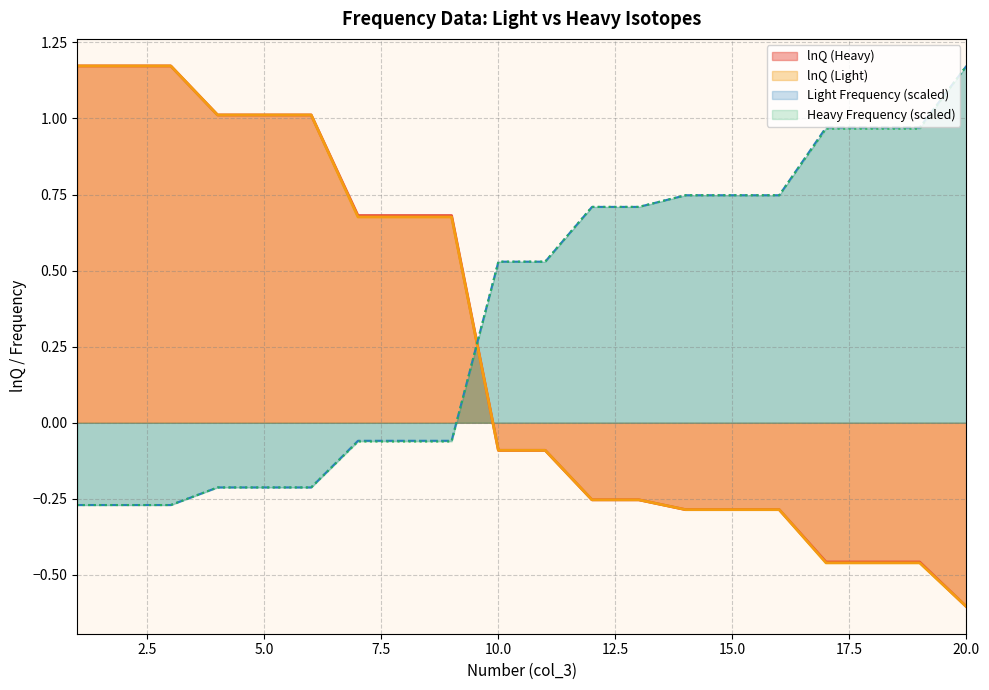

Which series changed the most between 2 and 12?

lnQ